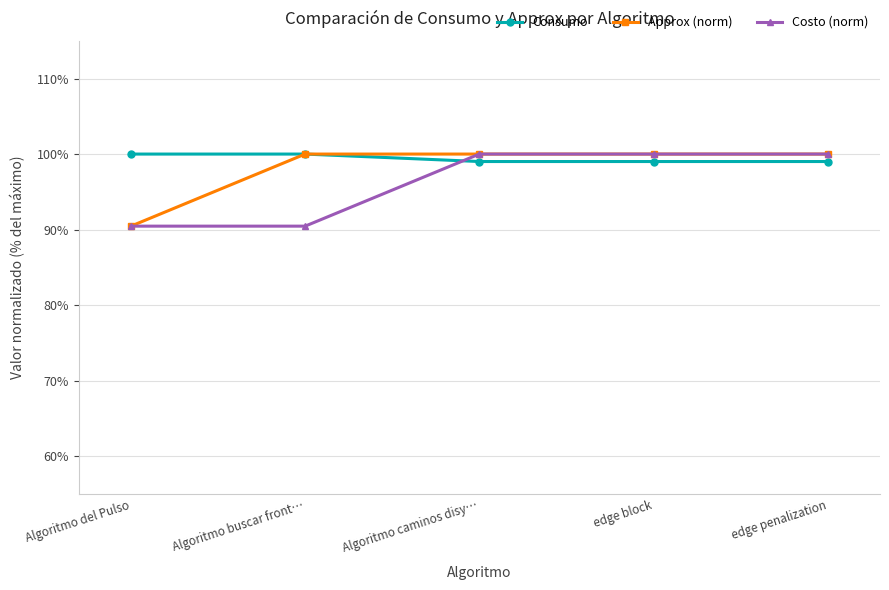

What are all the series names shown in the legend?

Consumo, Approx (norm), Costo (norm)